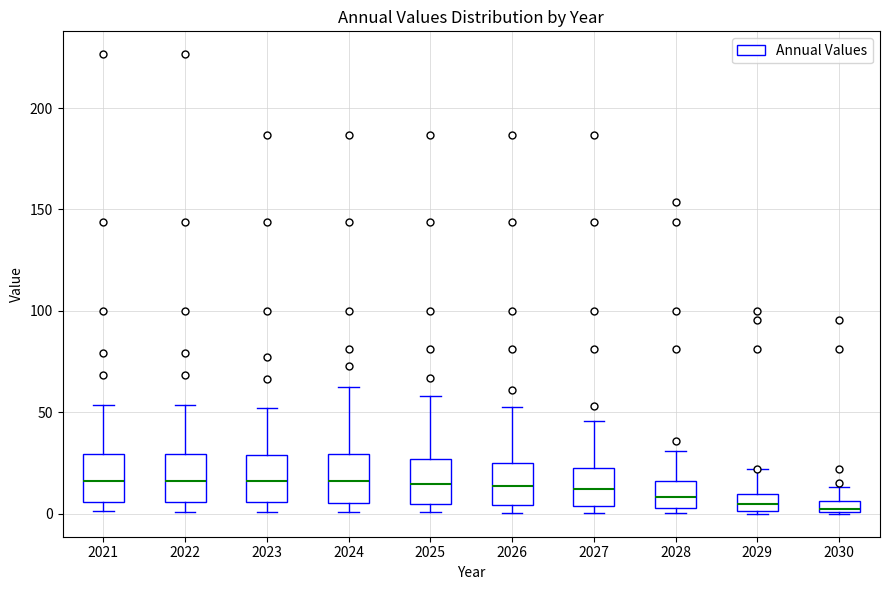

Where is the upper edge of the box at x = 2024 on the y-axis? The values are not printed on the chart, so give them approximately, as read against the axis.

30